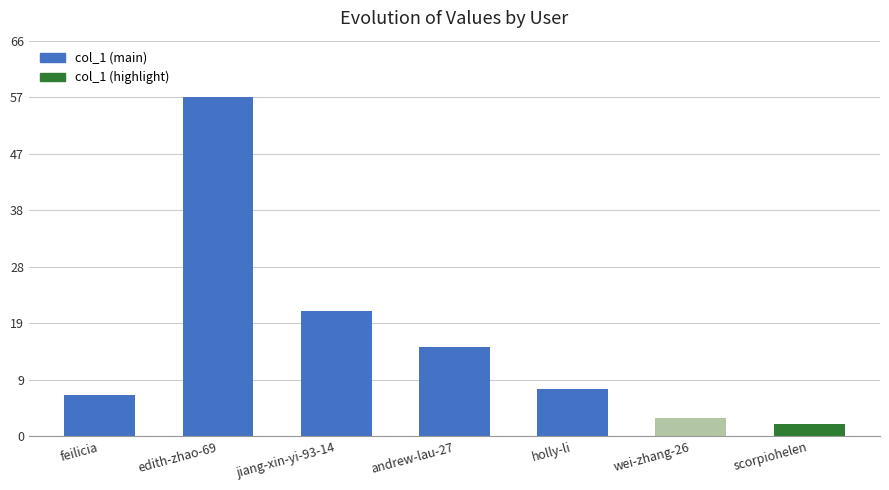

What is the difference between the maximum and second lowest values?

54